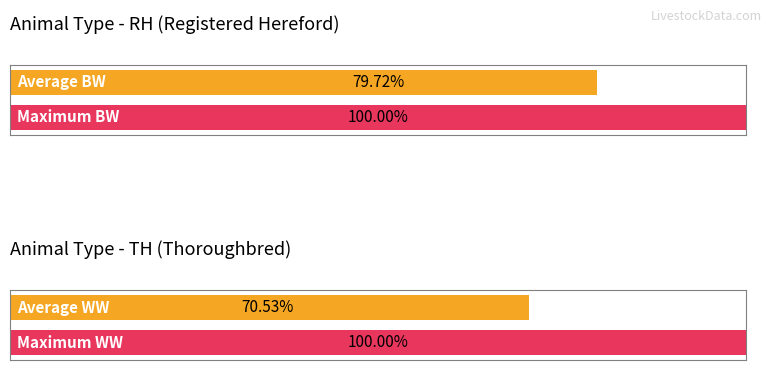

Is the value of Maximum utilization at BW greater than the value of Average utilization at BW?

Yes